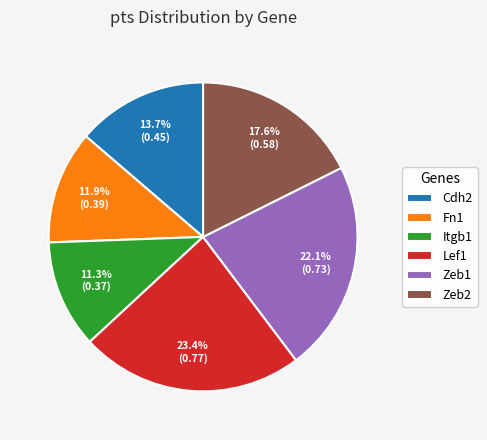

Which category has the biggest portion of the pie?

Lef1